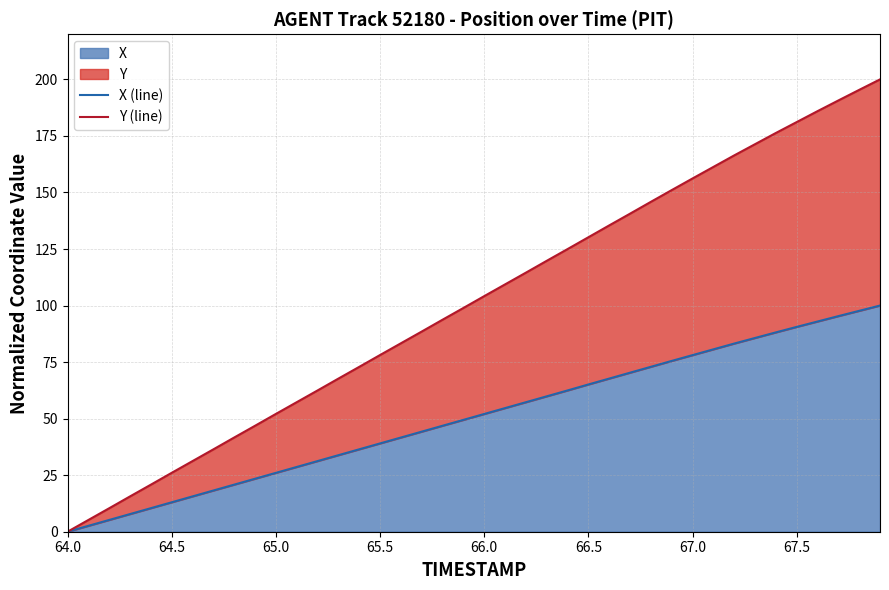

Is it true that X equals 26.0 at 65.0?

True